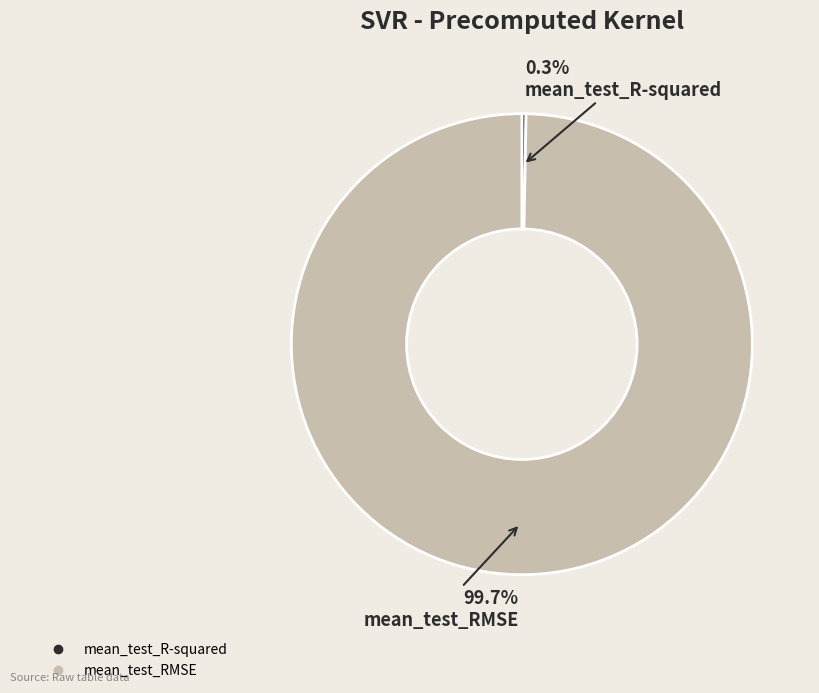

How many segments does this pie chart have?

2